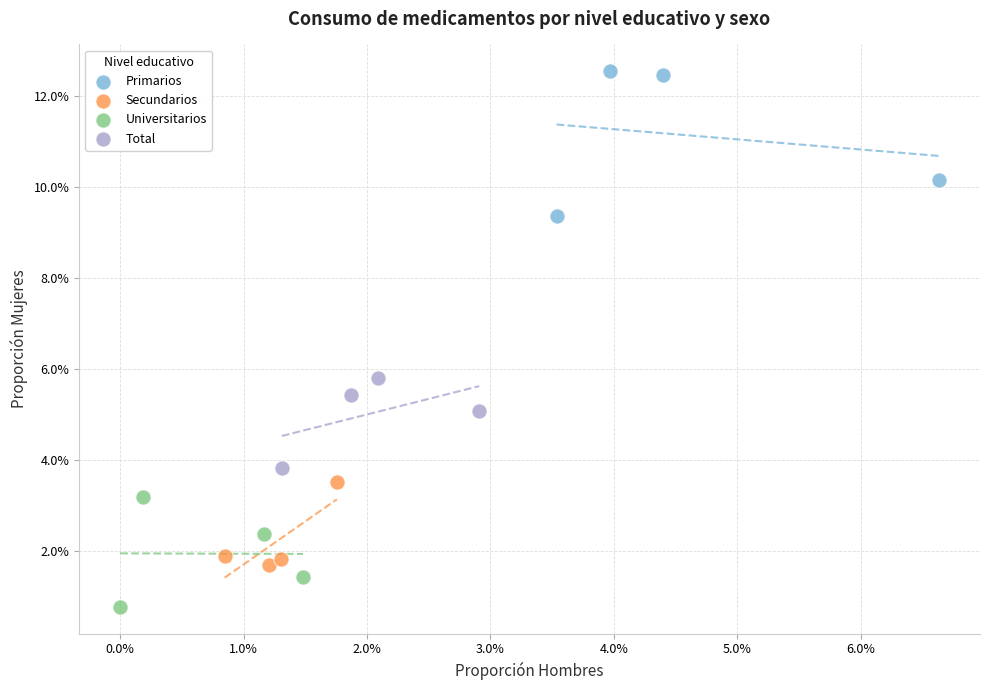

Which series has the largest Y range (max minus min)?

Primarios